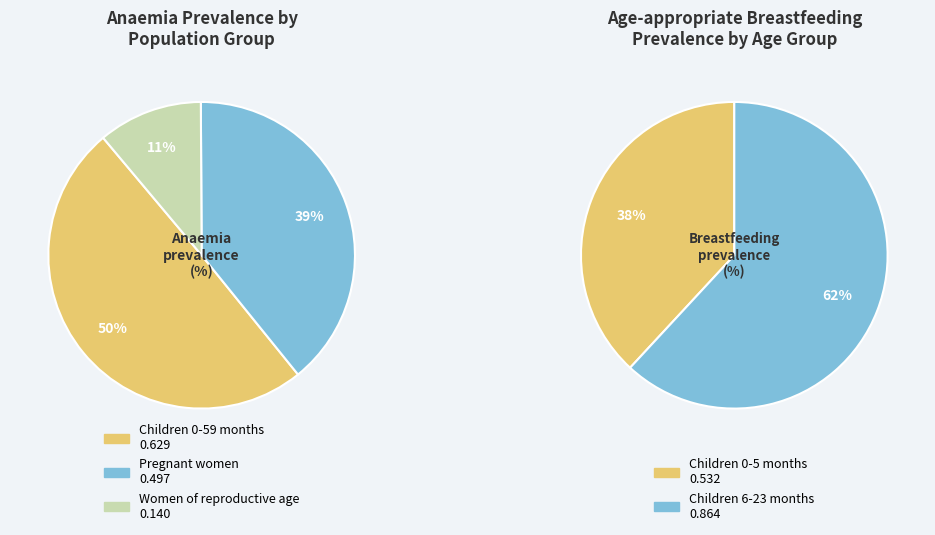

To the nearest percent, what is the difference between the largest and smallest slice percentages?

39%